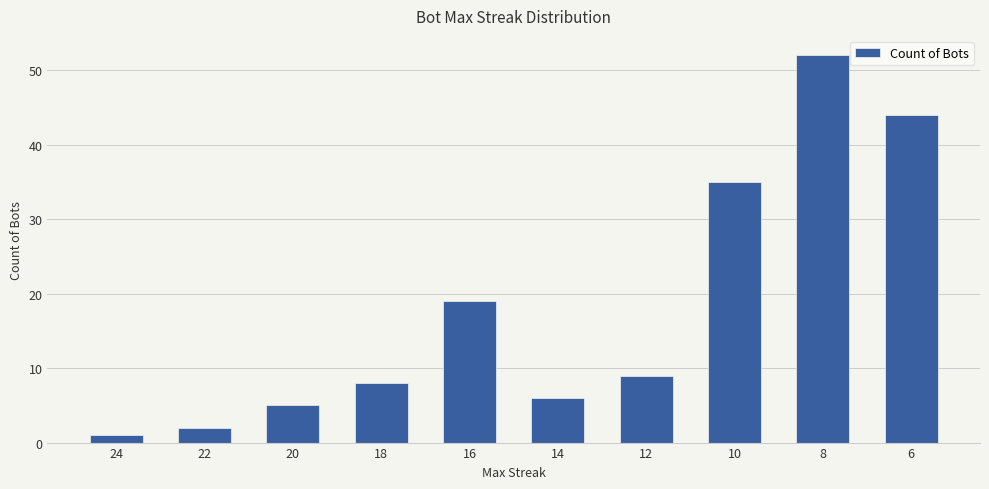

Reading left to right, list all the values displayed in this chart.

24=1	22=2	20=5	18=8	16=19	14=6	12=9	10=35	8=52	6=44